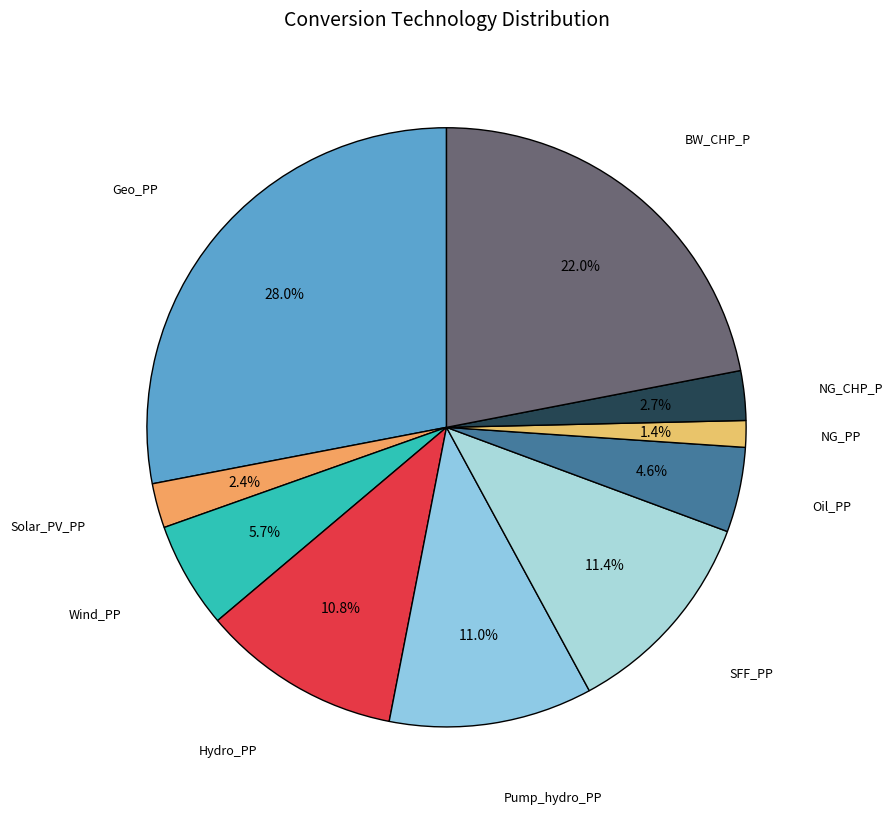

Does Pump_hydro_PP account for over 50% of the chart?

No